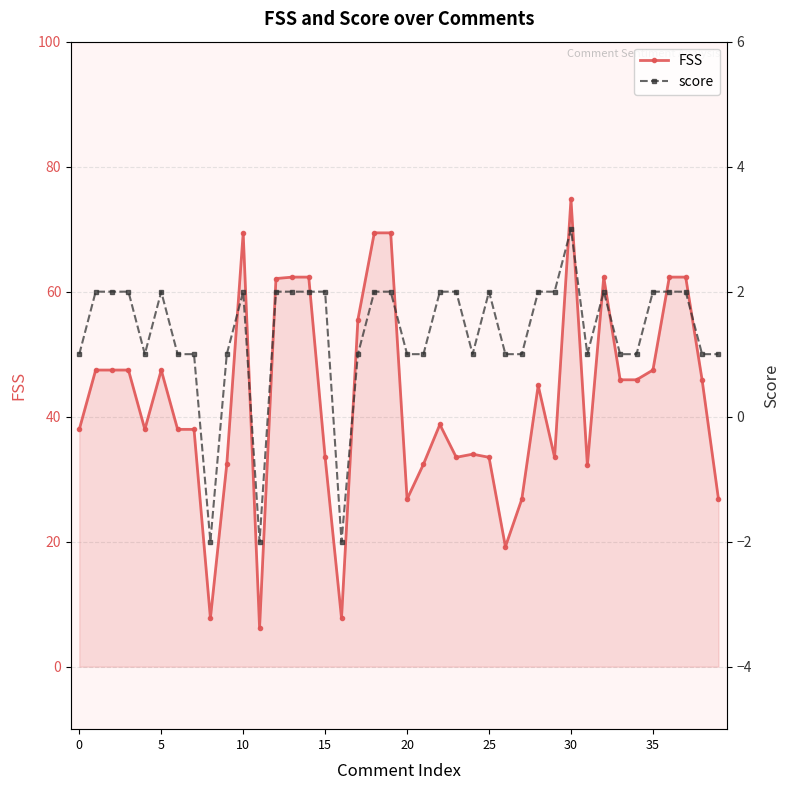

Is it true that FSS equals 33.5 at 25?

True